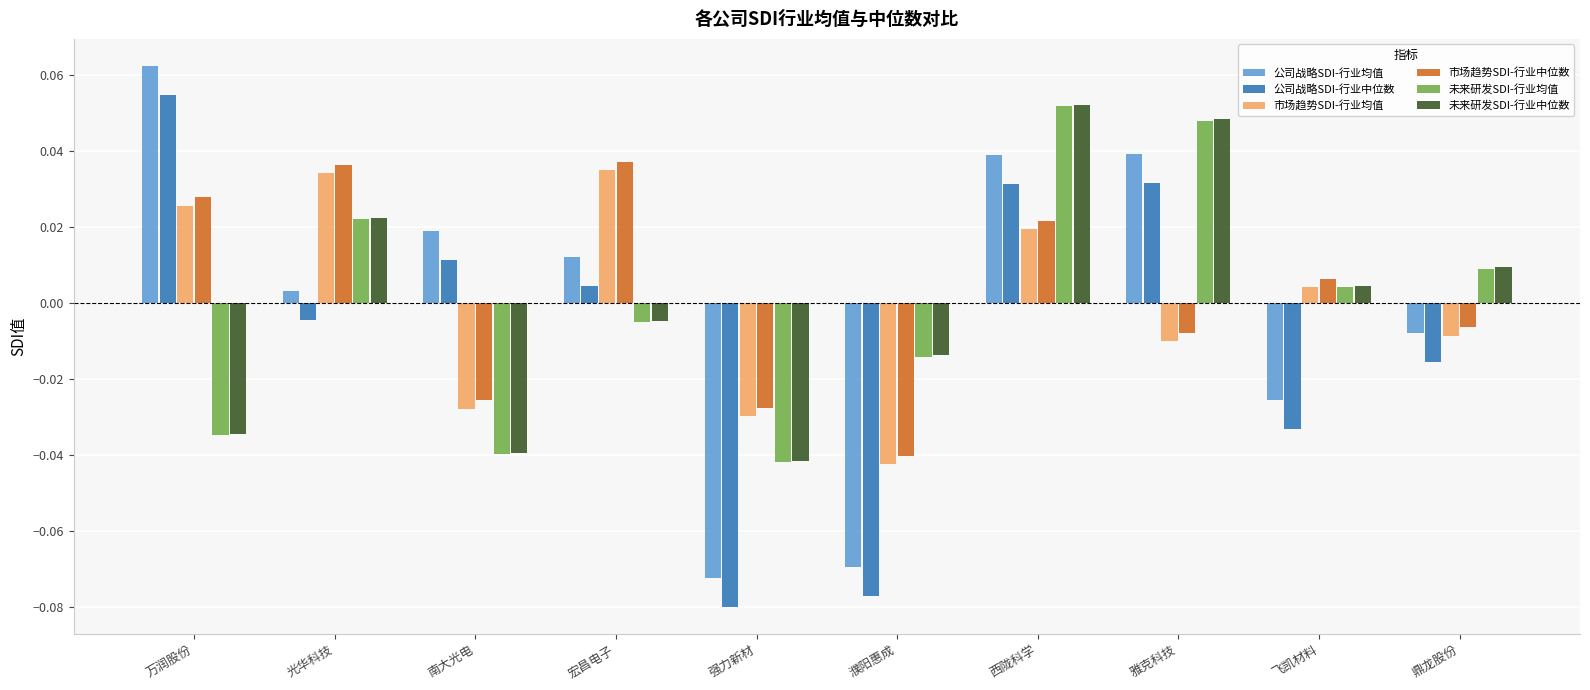

Which label corresponds to the largest value in the chart?

万润股份